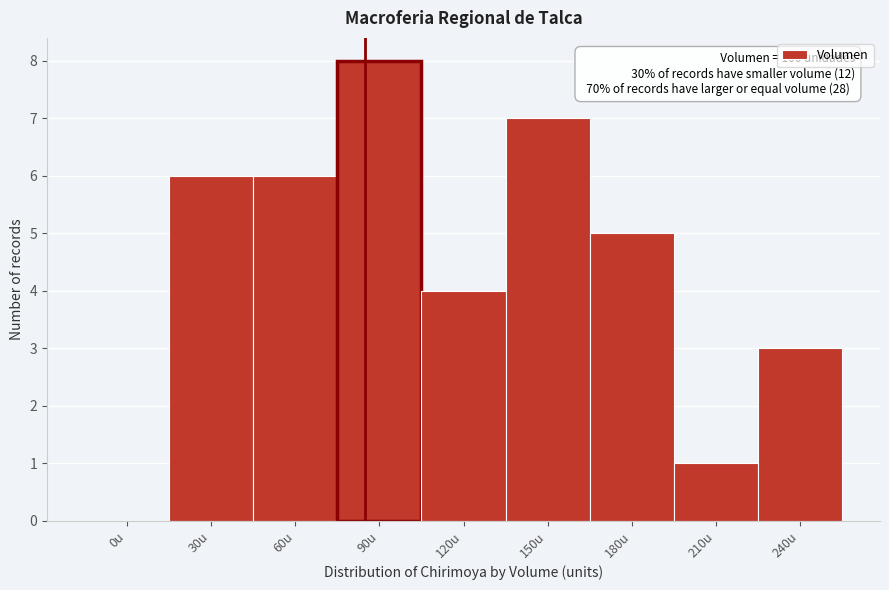

Reading left to right, list all the values displayed in this chart.

0u=0	30u=6	60u=6	90u=8	120u=4	150u=7	180u=5	210u=1	240u=3